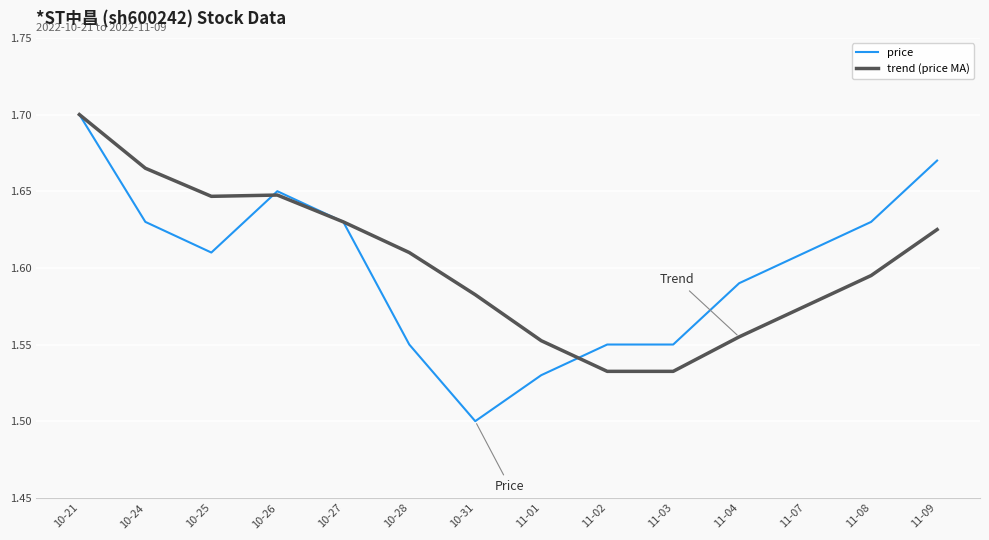

At which category is the sum across all series the highest?

10-21